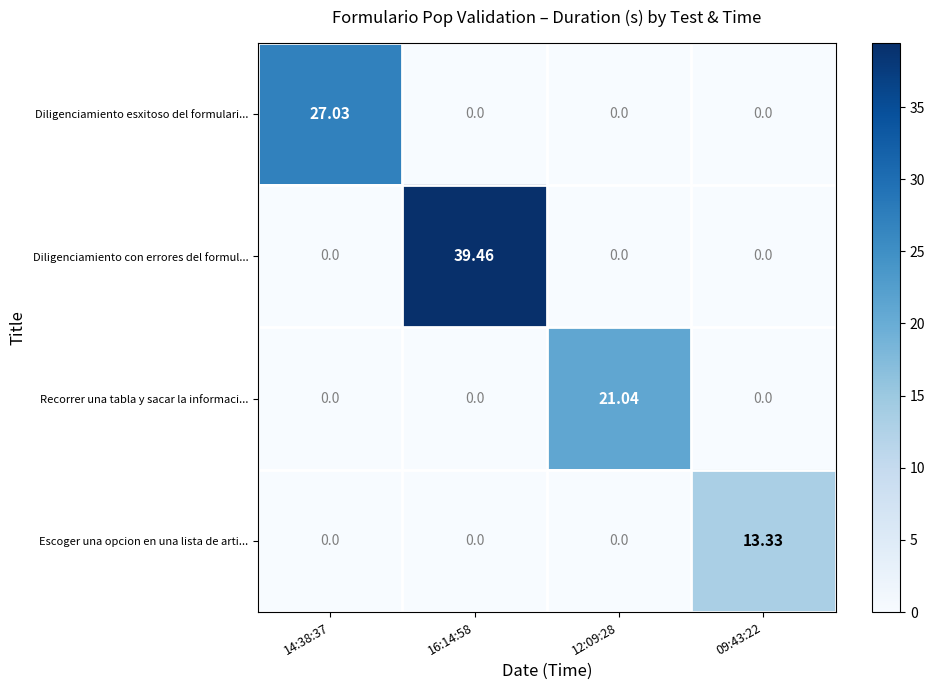

At which category is the sum across all series the highest?

16:14:58